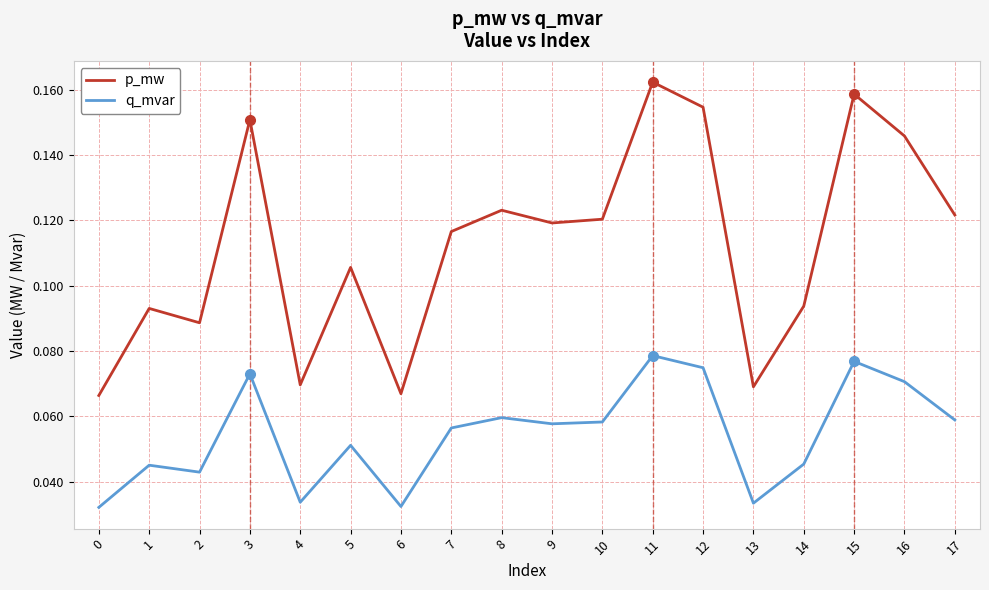

True or false: q_mvar has more than 0 interior local peaks.

True